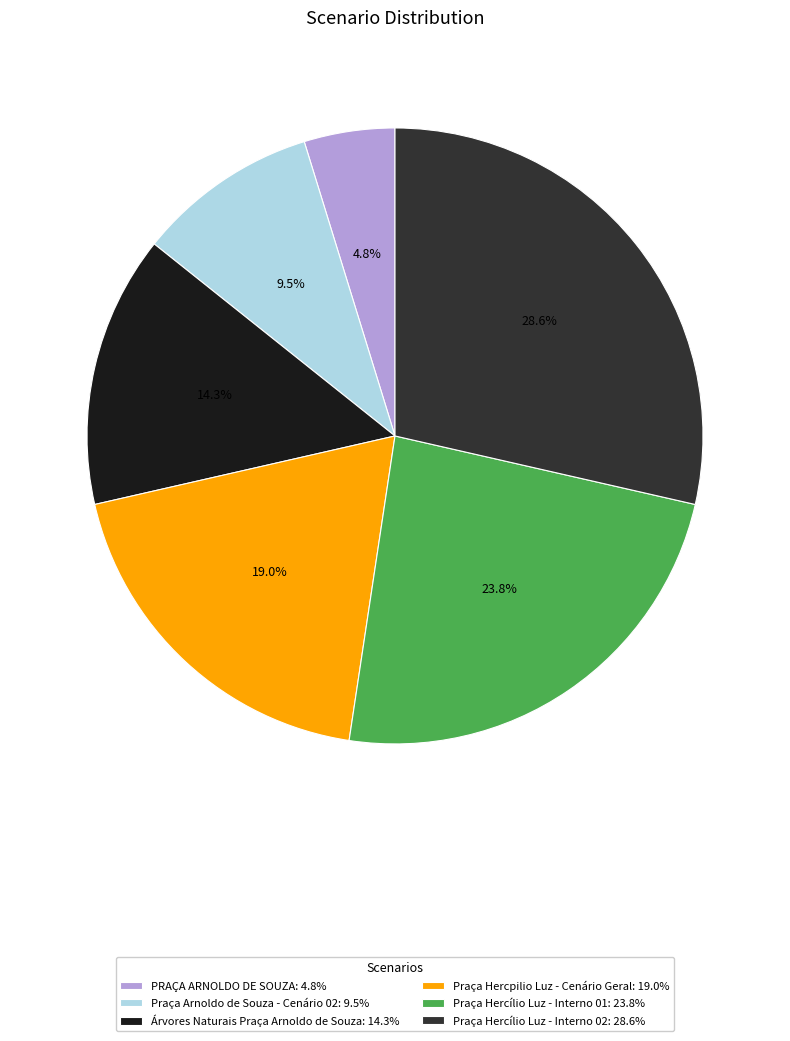

To the nearest percent, what is the combined percentage of Praça Arnoldo de Souza - Cenário 02 and Árvores Naturais Praça Arnoldo de Souza?

24%